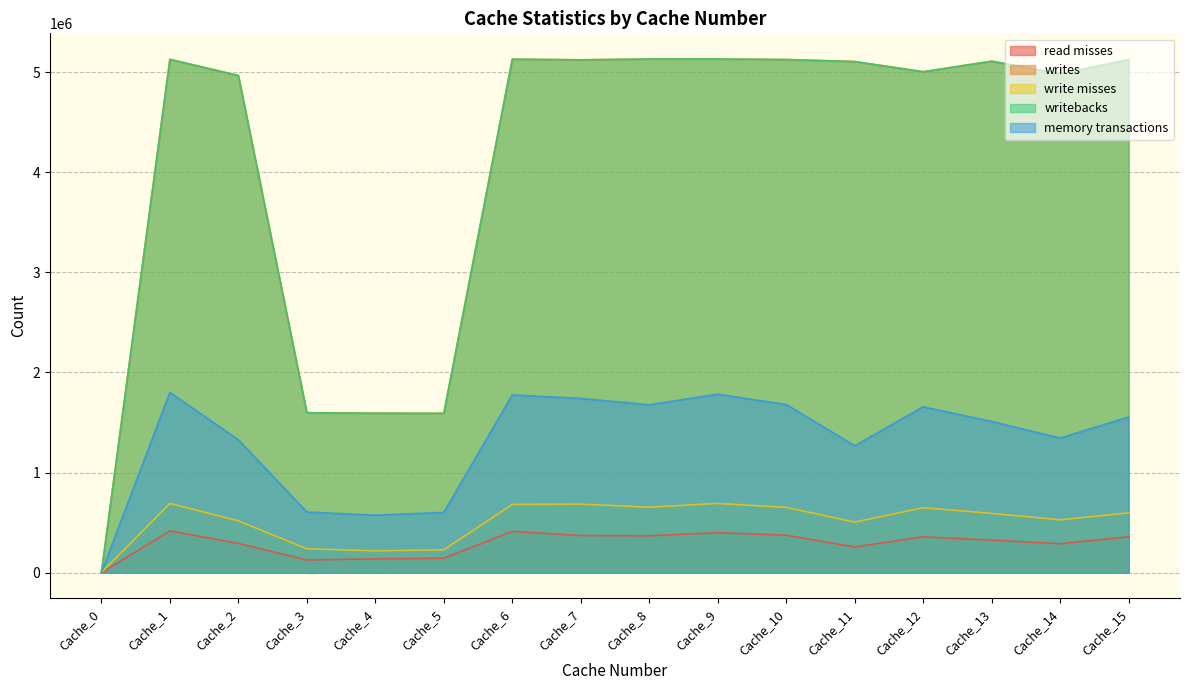

Rank the categories by read misses value from highest to lowest.

Cache_1, Cache_6, Cache_9, Cache_10, Cache_7, Cache_8, Cache_15, Cache_12, Cache_13, Cache_2, Cache_14, Cache_11, Cache_5, Cache_4, Cache_3, Cache_0